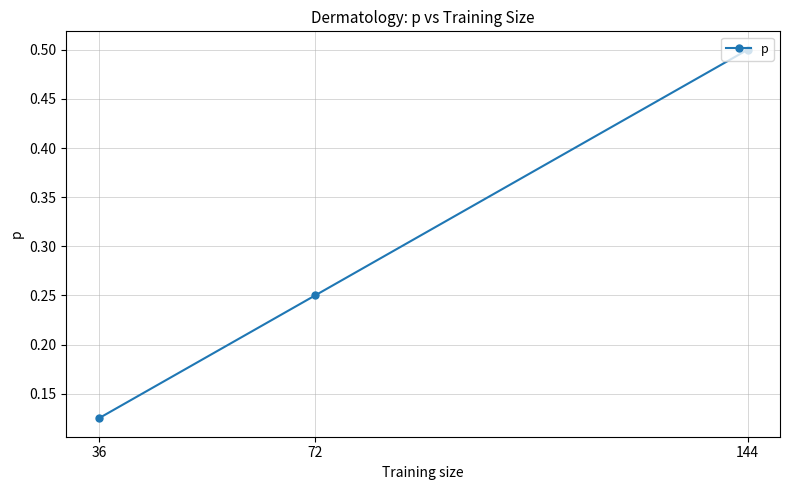

What is the greatest value displayed?

0.5